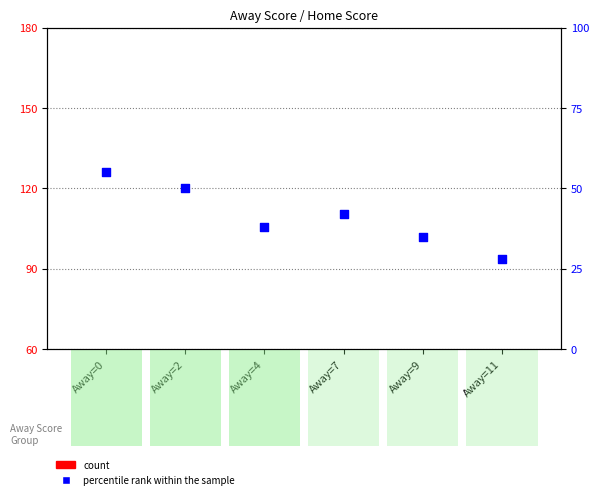

Is the value of count at Away=0 greater than the value of percentile rank within the sample at Away=9?

No